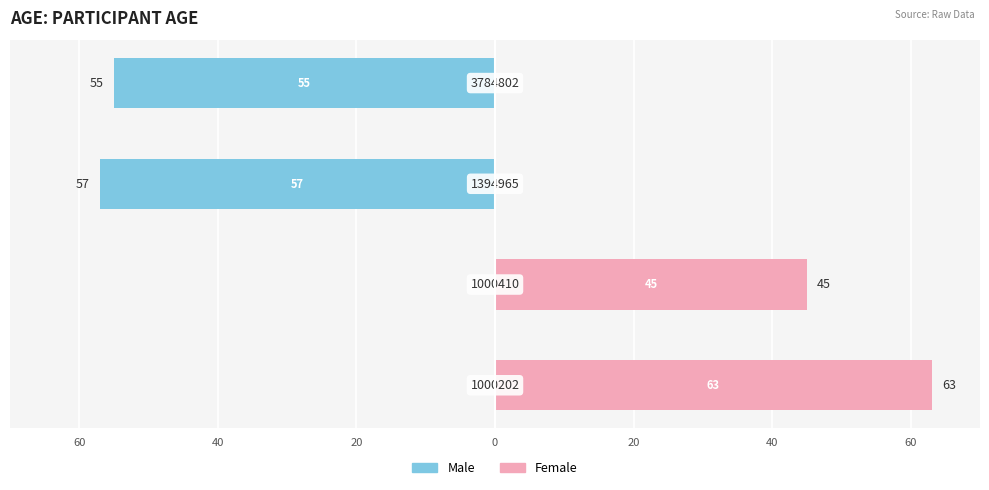

True or false: Male has a value of 20 at 60.

False